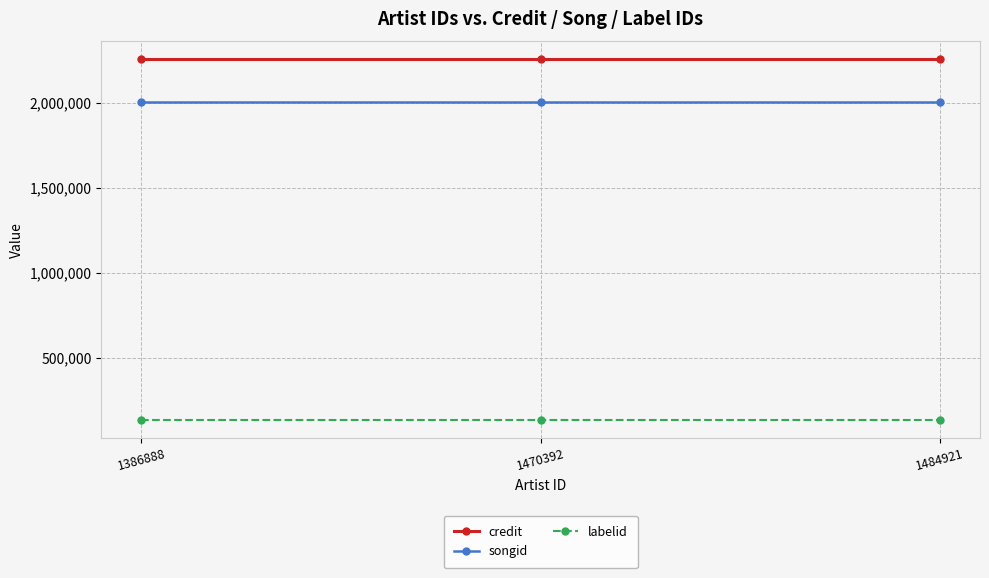

Is it true that credit equals 2253679 at 1484921?

True